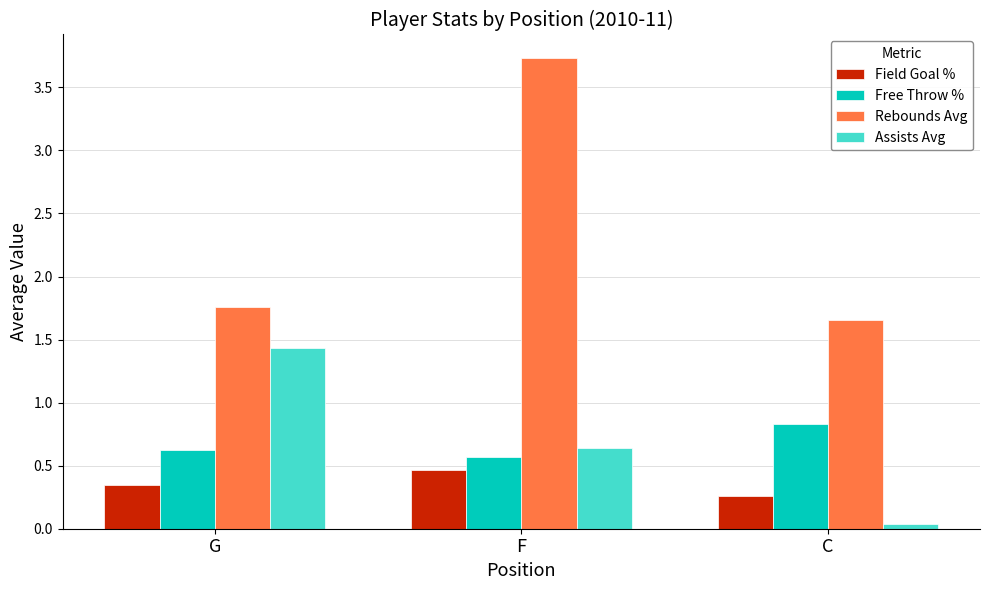

Which series has the widest spread of values?

Rebounds Avg